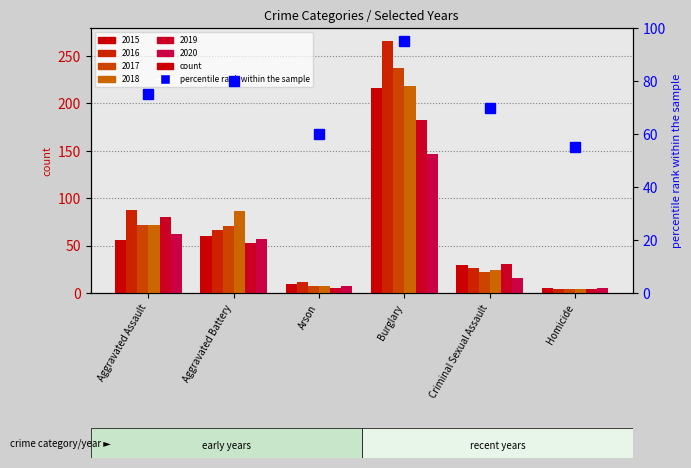

What is the difference between the highest and lowest values at Arson?

7